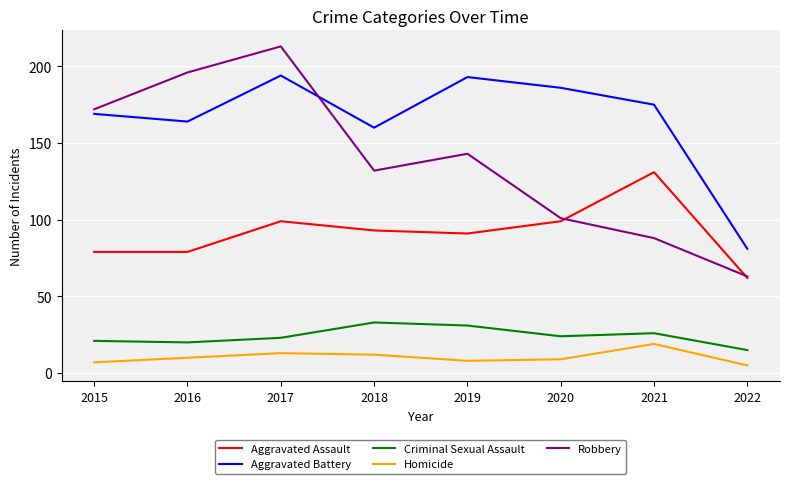

True or false: Aggravated Battery has a value of 110 at 2021.

False